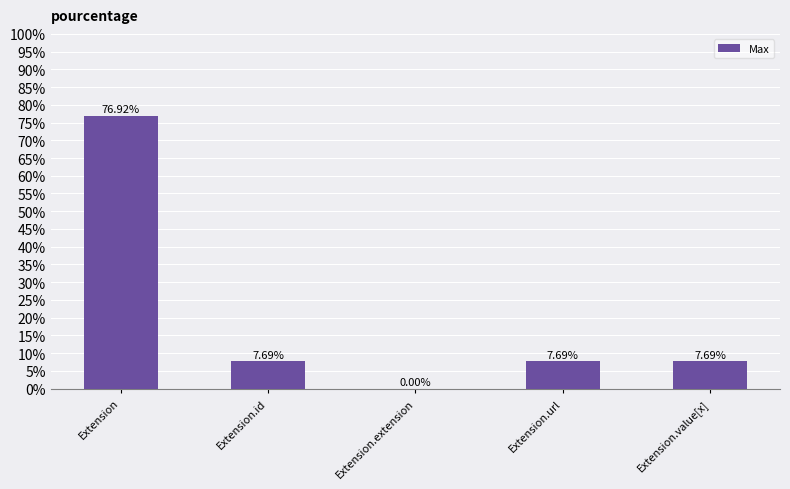

At which category does the chart reach its peak across all series?

Extension